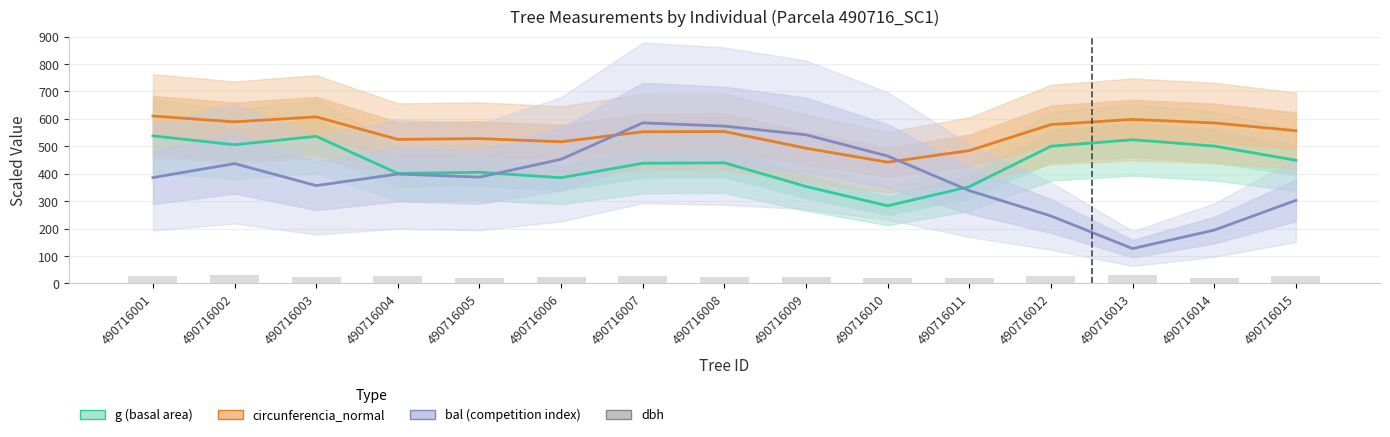

What is the difference between the maximum and minimum values in the circunferencia_normal series?

168.1